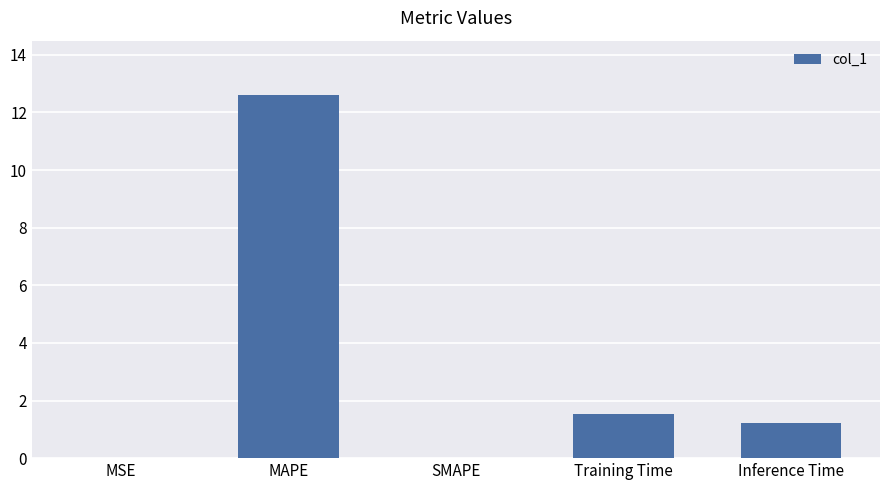

Which has a higher value, MAPE or MSE?

MAPE